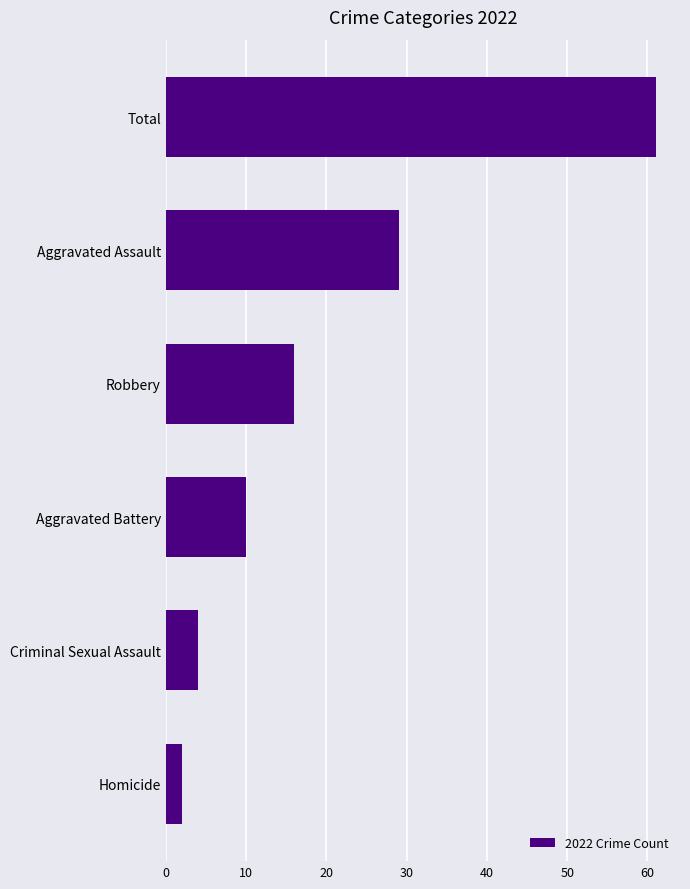

Between Total and Aggravated Battery, which is larger?

Total